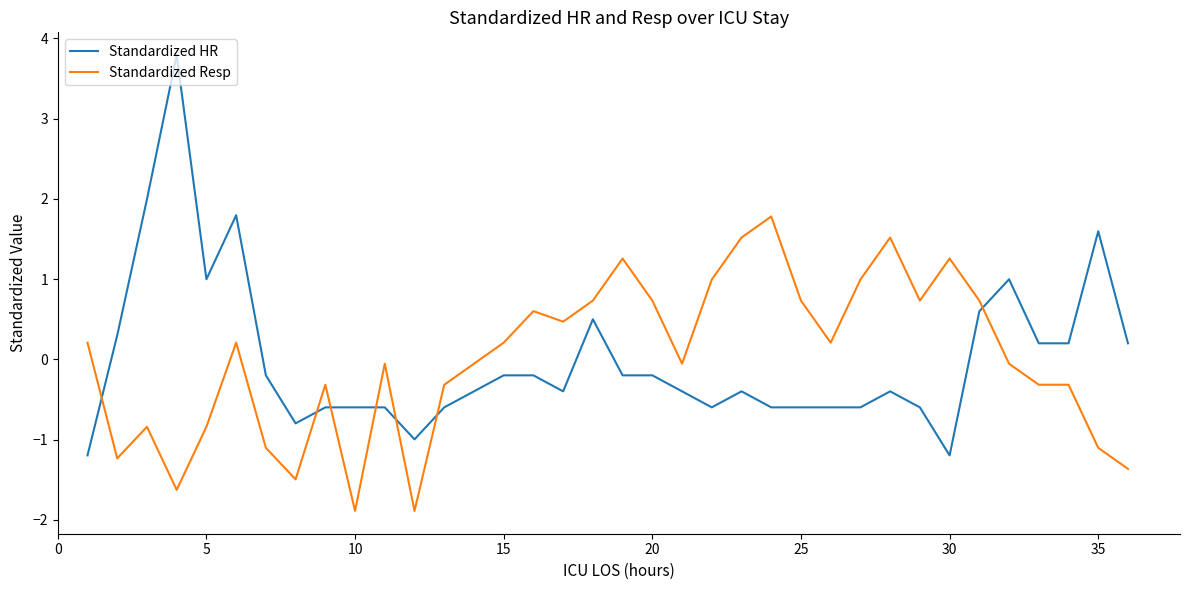

Which series has the widest spread of values?

Standardized HR